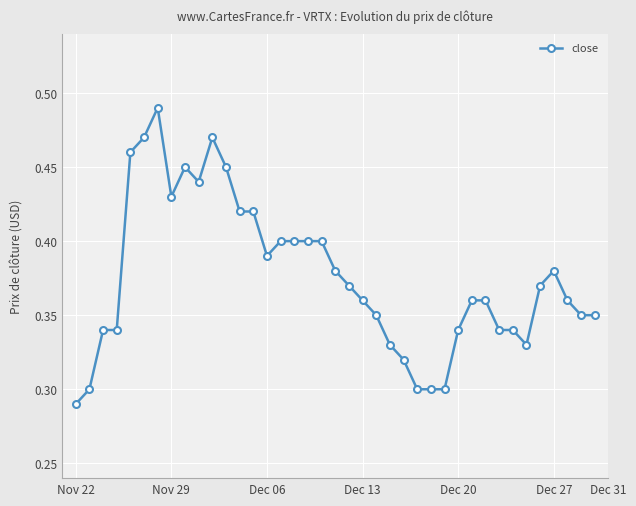

True or false: the data has more than 2 interior local peaks.

True